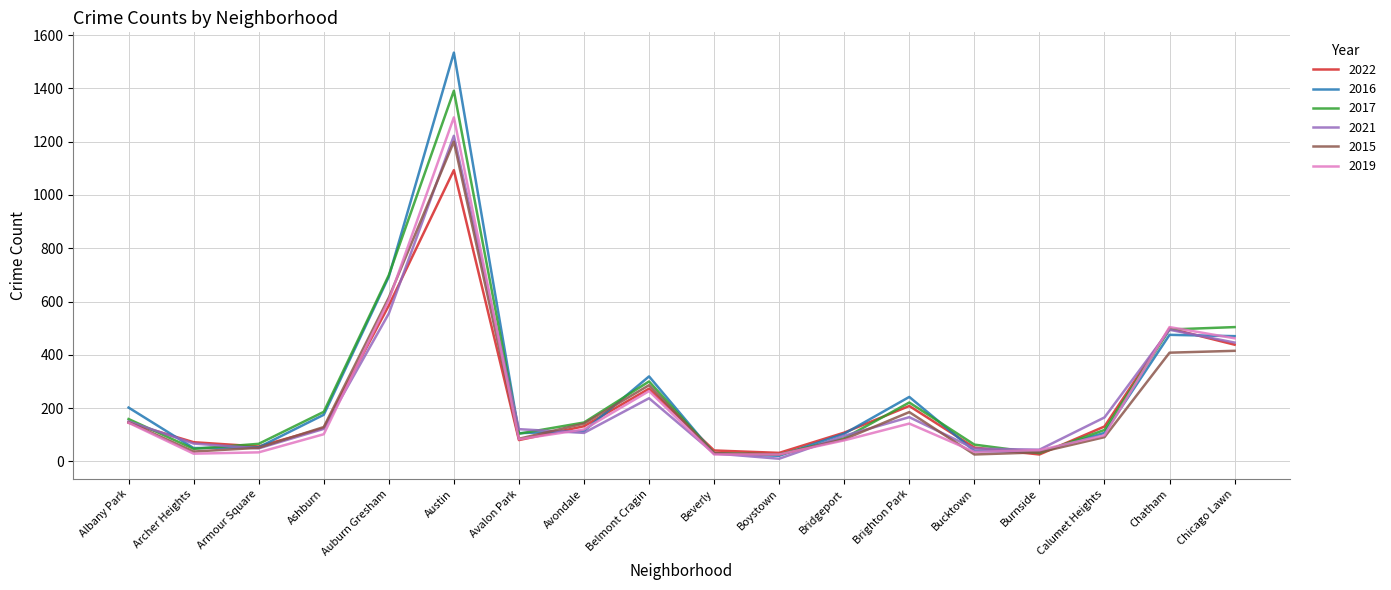

After their last crossing, which series has the higher values: 2021 or 2016?

2016